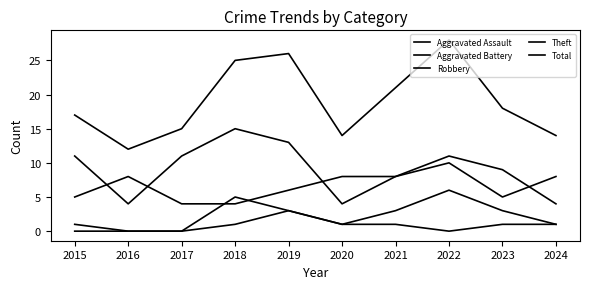

How many values in the Total series are below 18?

5